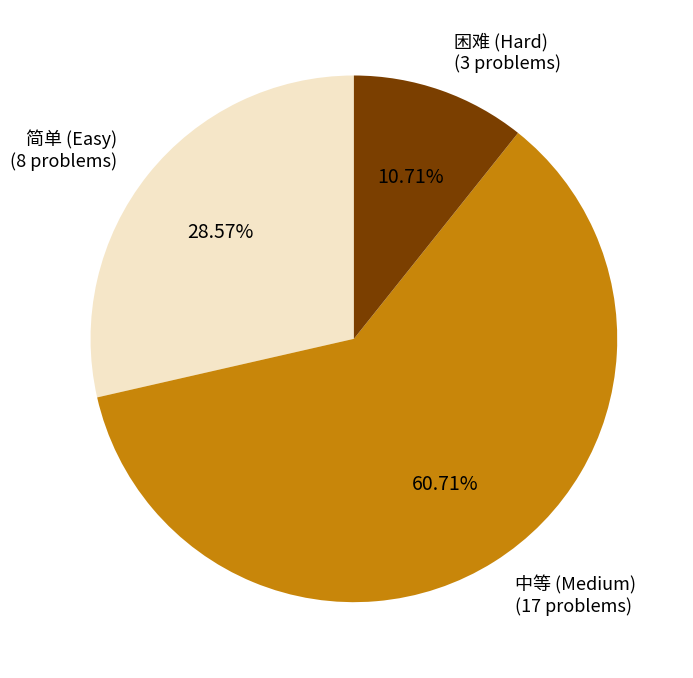

Is there any slice that represents more than half of the pie?

Yes